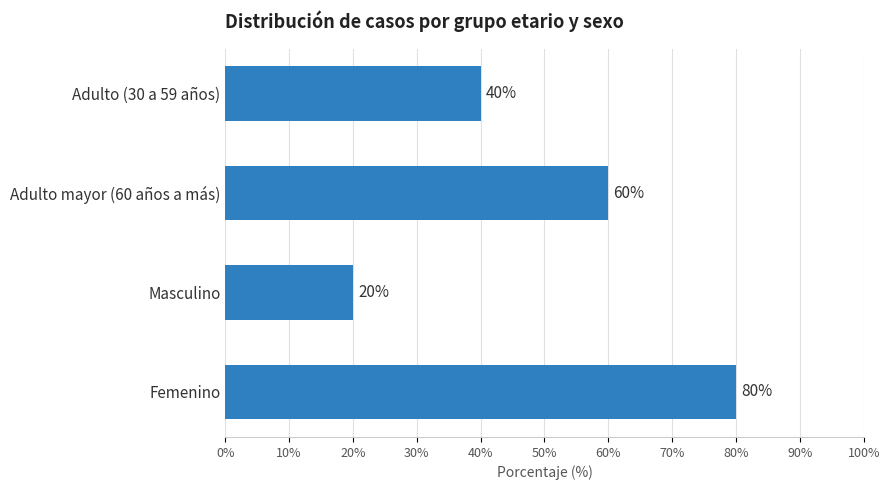

What is the change in value from Masculino to Femenino?

+60